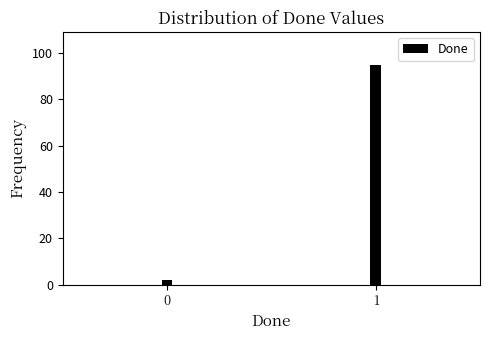

Reading left to right, list all the values displayed in this chart.

0=2	1=95